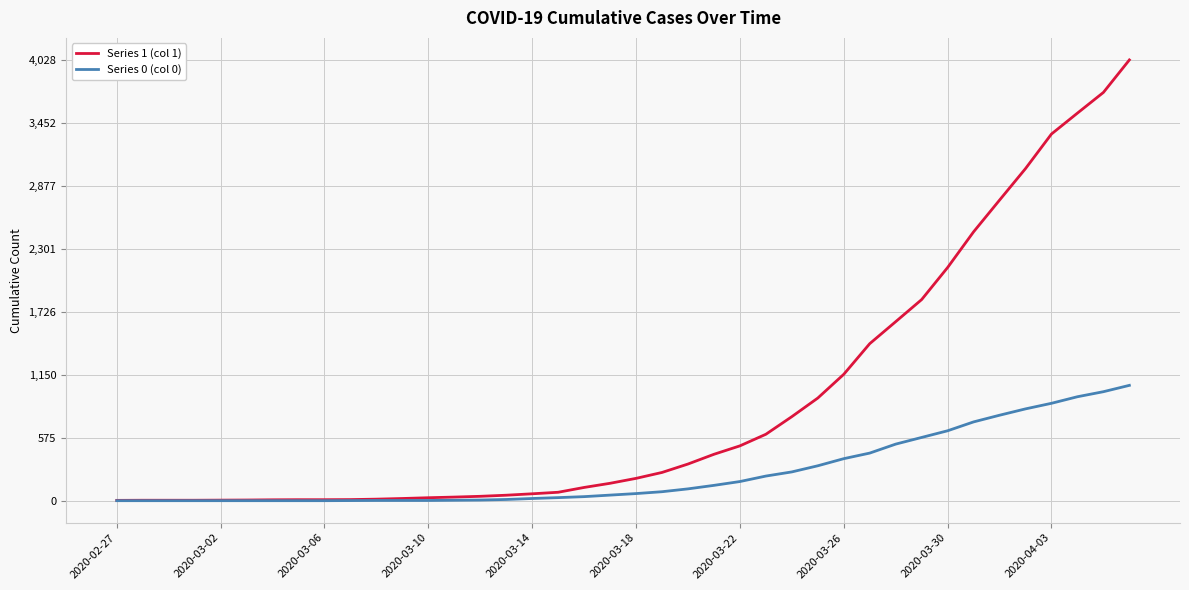

Rank the series by their maximum value, from highest to lowest.

Series 1 (col 1), Series 0 (col 0)